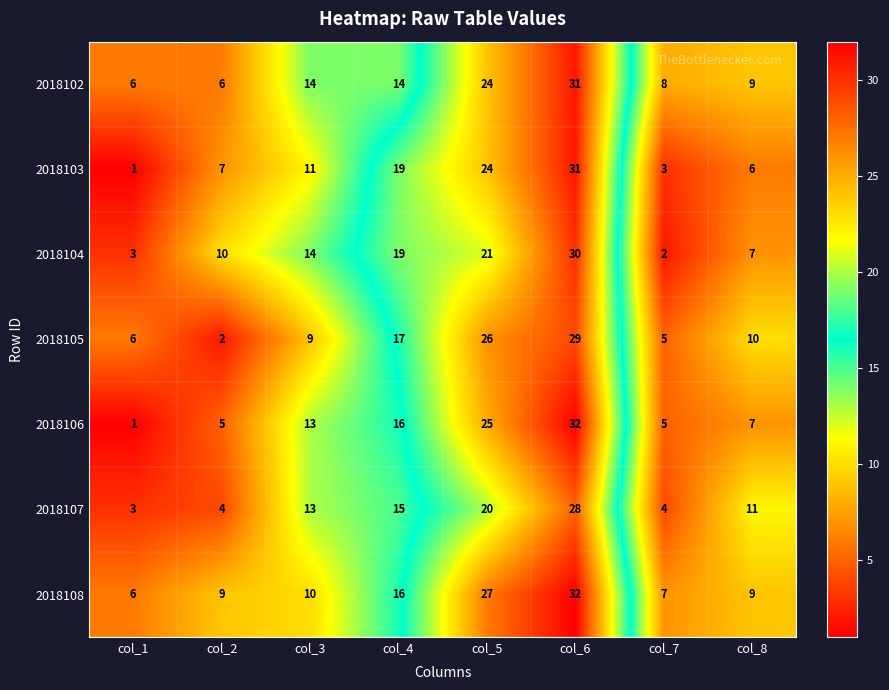

Which series has the widest spread of values?

2018106